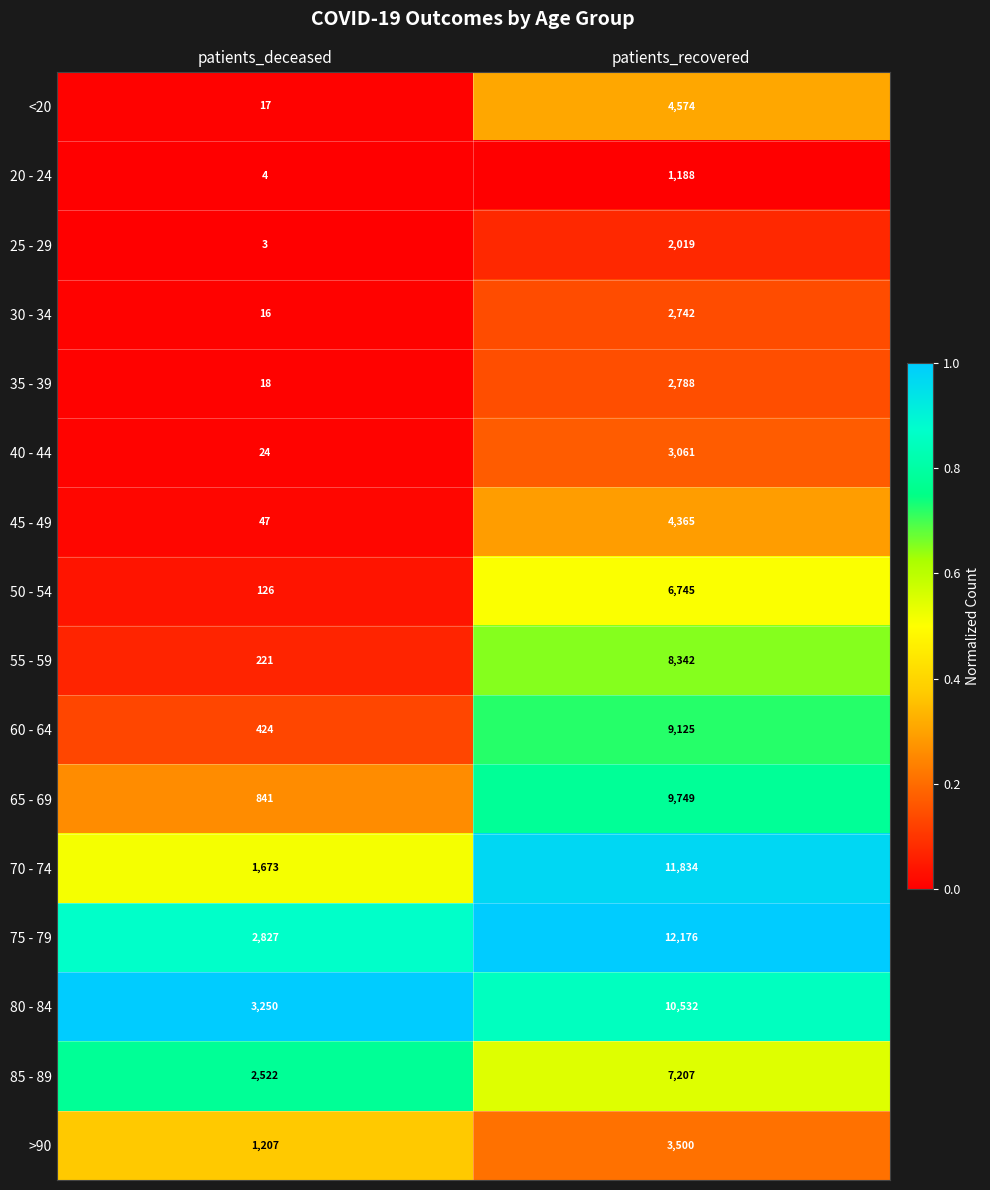

True or false: 60 - 64 has a value of 9125 at patients_recovered.

True